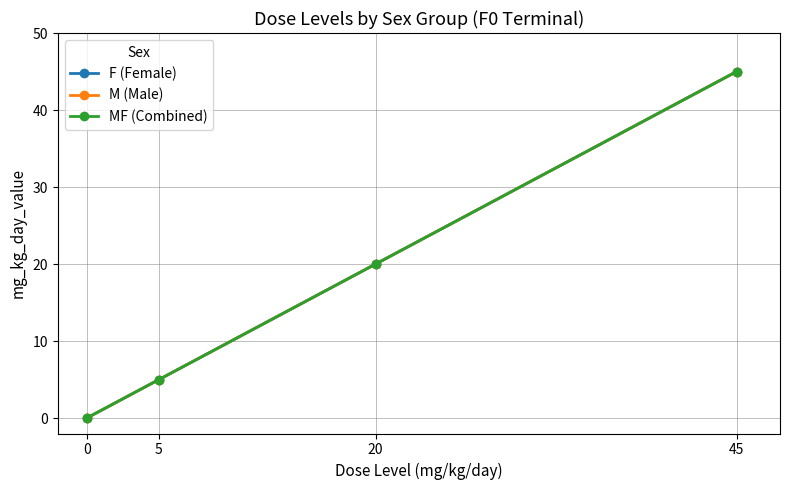

True or false: F (Female) and MF (Combined) intersect in this chart.

False